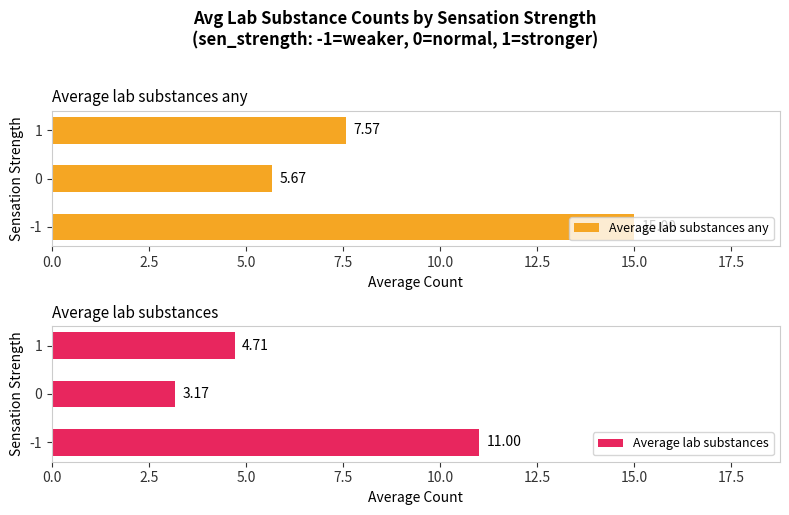

Is it true that Average lab substances any equals 3.5 at 0?

False